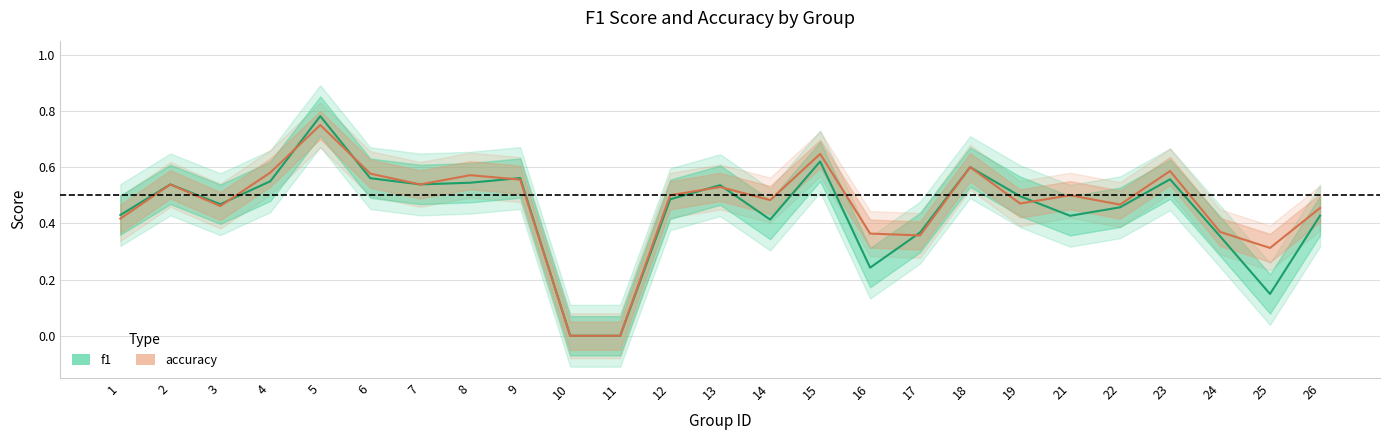

True or false: accuracy has more than 0 interior local peaks.

True